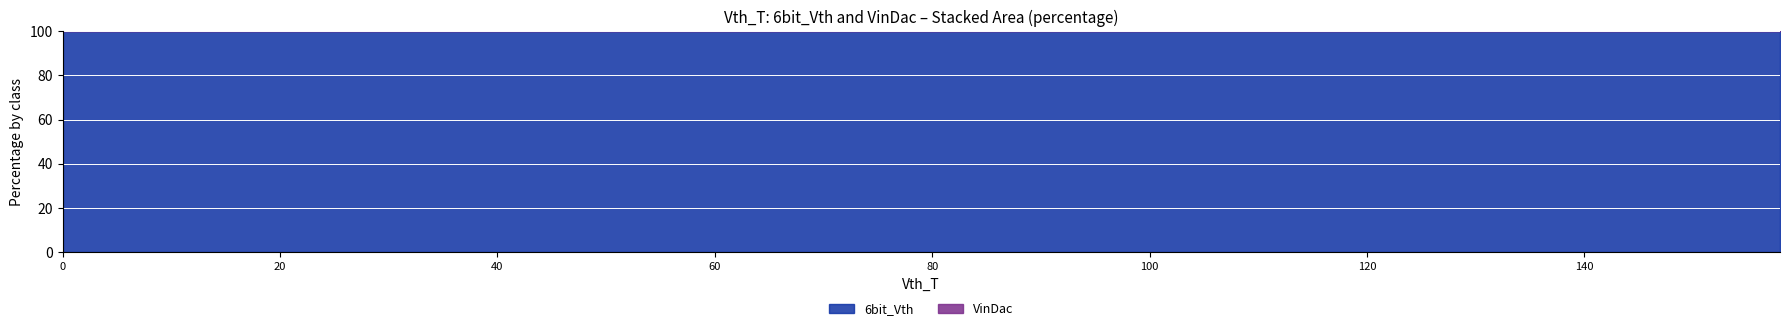

List the series in order of their peak value, highest first.

6bit_Vth, VinDac